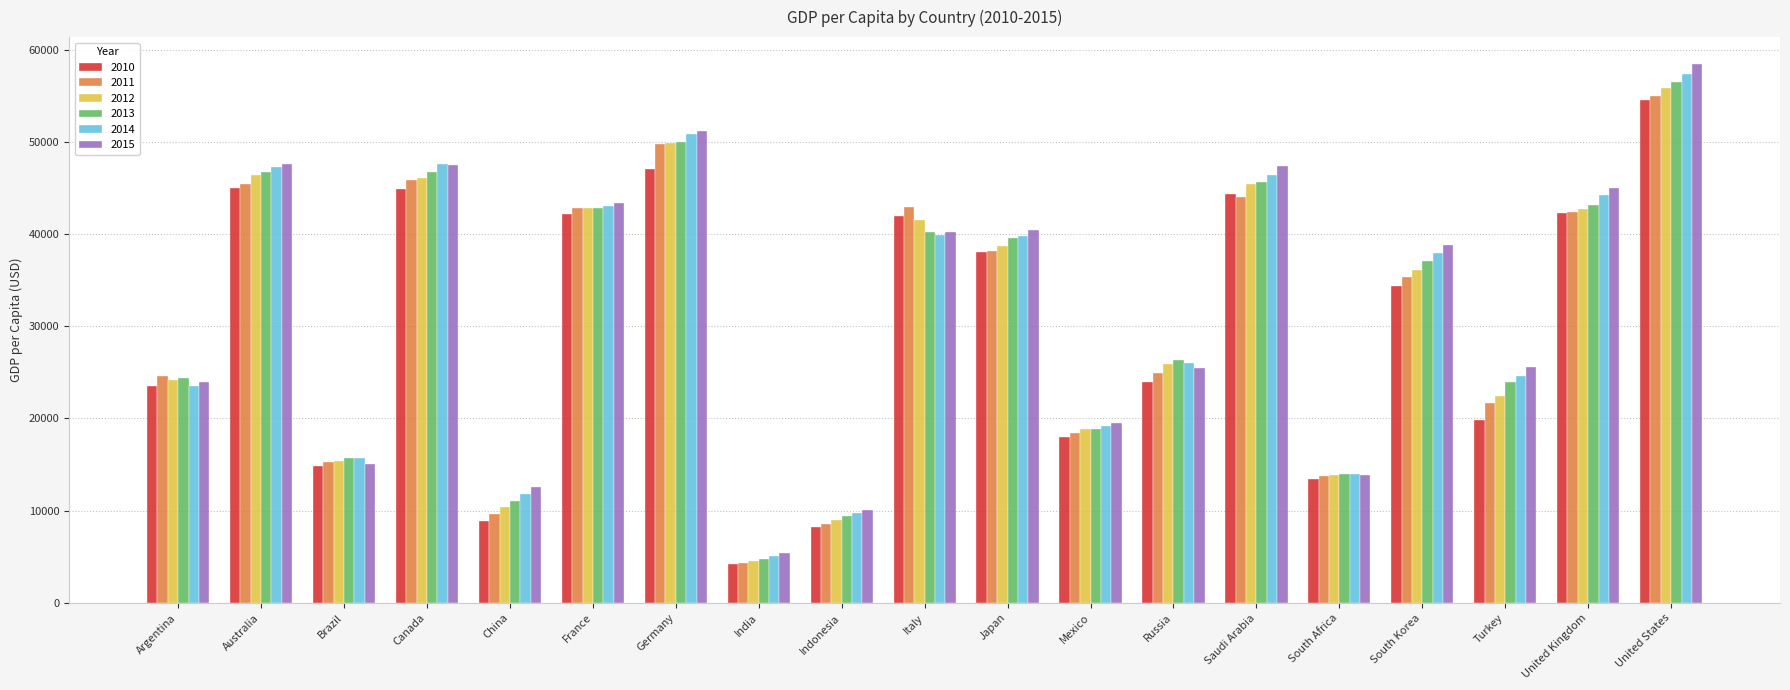

What is the average value of the 2014 series?

31786.7